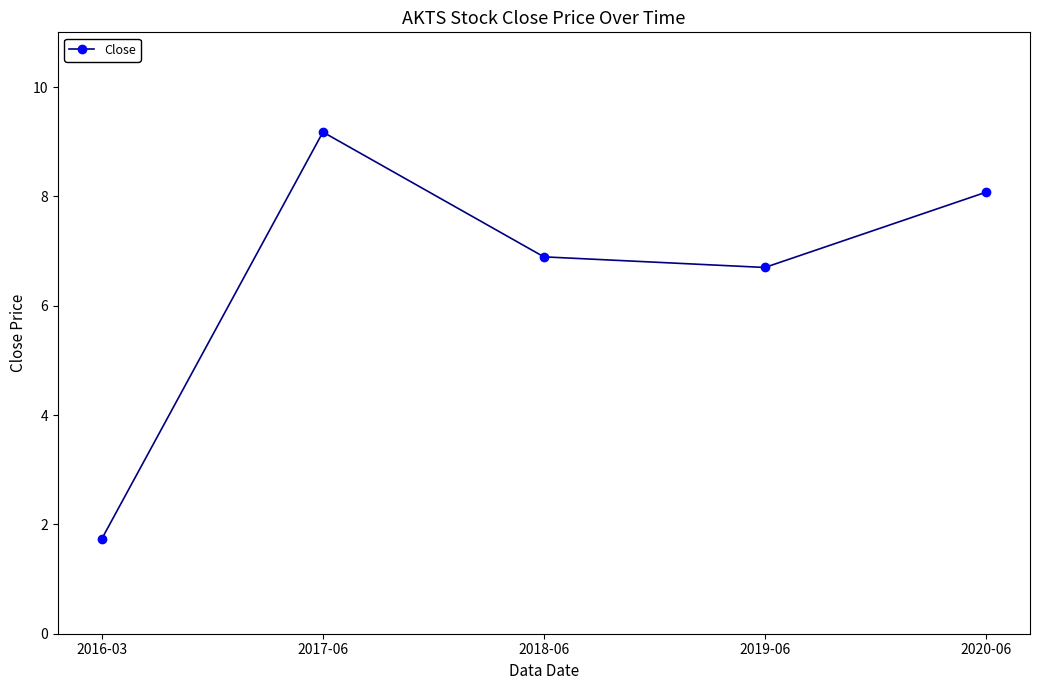

Reading right to left, extract all data points from this chart.

8.1	6.7	6.9	9.2	1.7